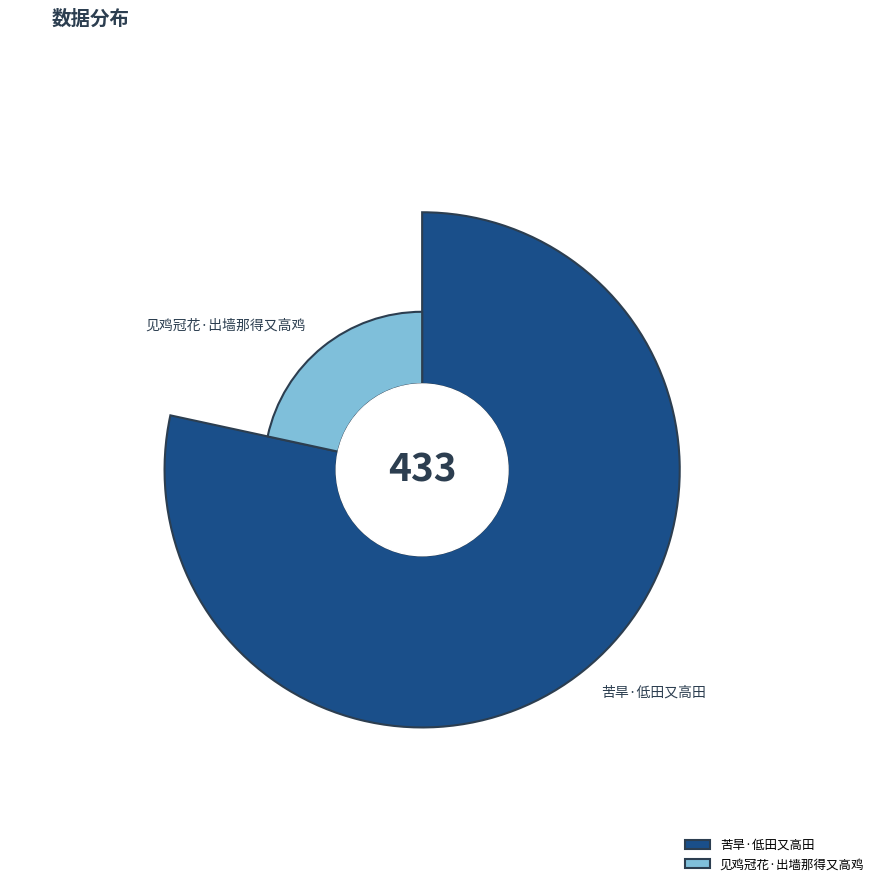

What is the smallest slice in the pie chart?

见鸡冠花·出墙那得又高鸡